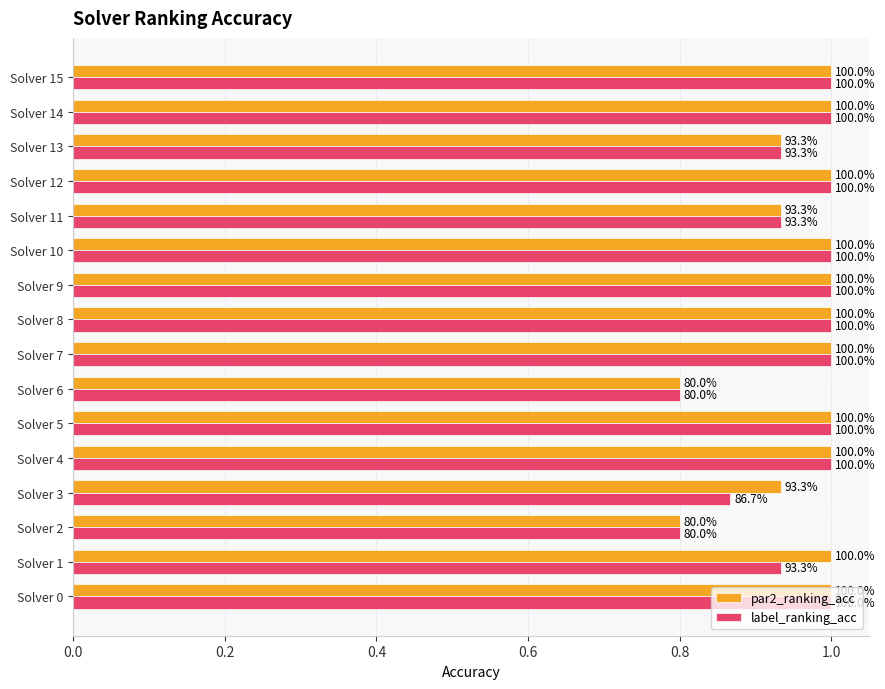

What are all the series names shown in the legend?

par2_ranking_acc, label_ranking_acc